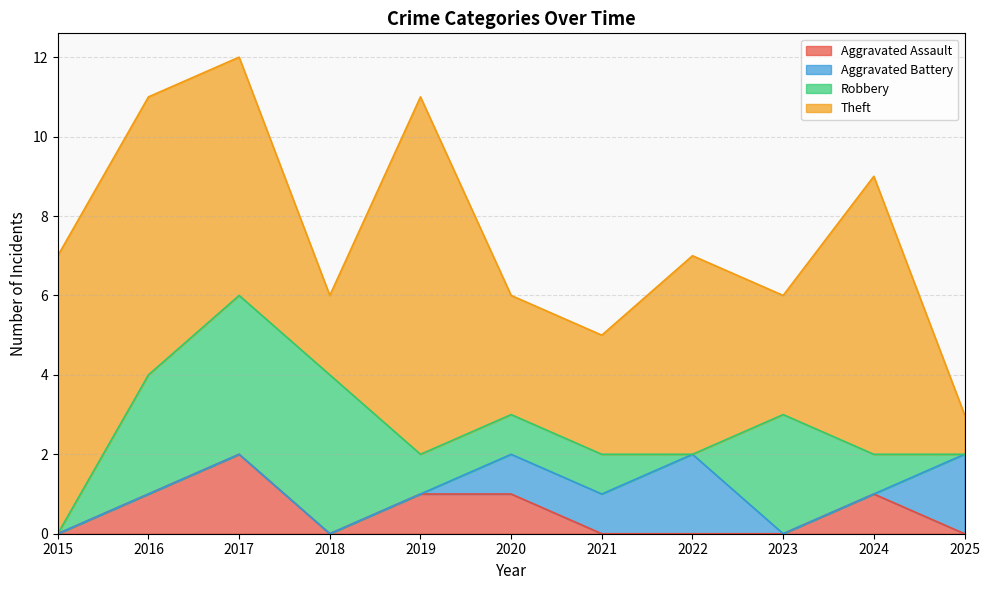

Rank the categories by Aggravated Assault value from highest to lowest.

2017, 2016, 2019, 2020, 2024, 2015, 2018, 2021, 2022, 2023, 2025